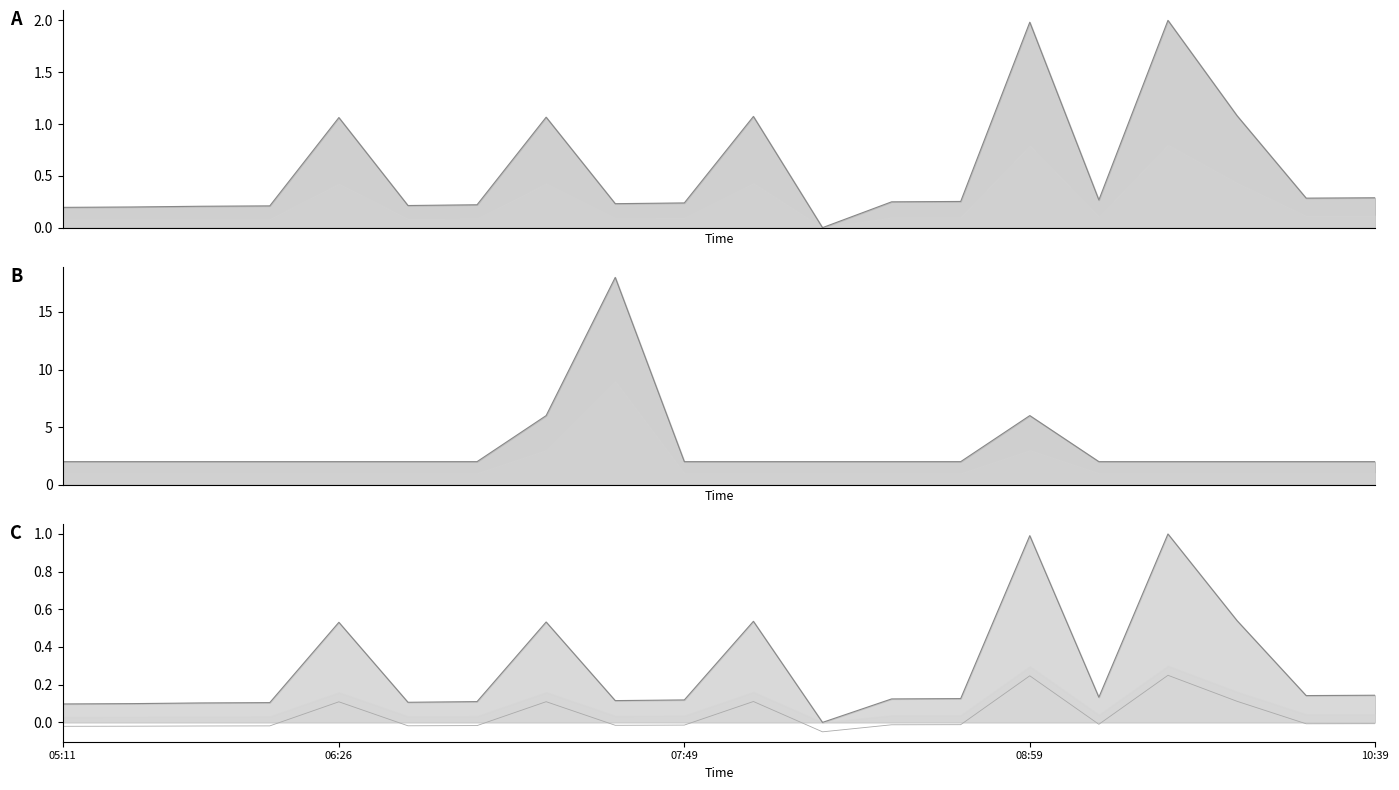

What is the difference between the maximum and minimum values in the Train Number series?

2.0